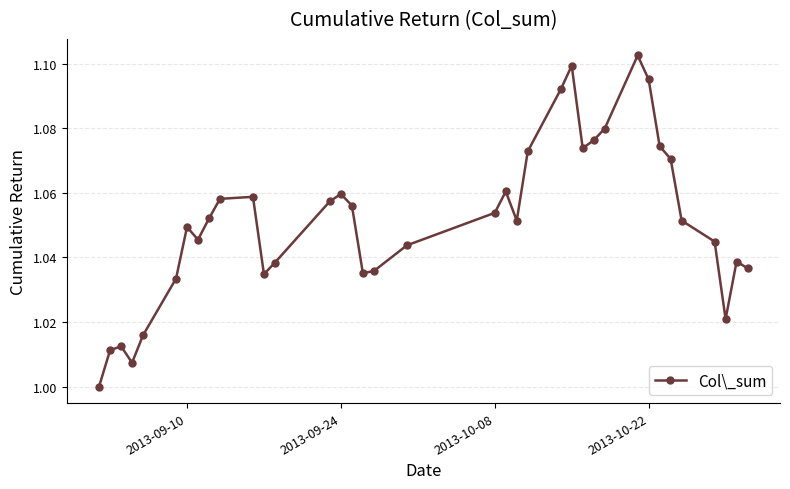

How many points are lower than both their immediate neighbors (excluding endpoints)?

7